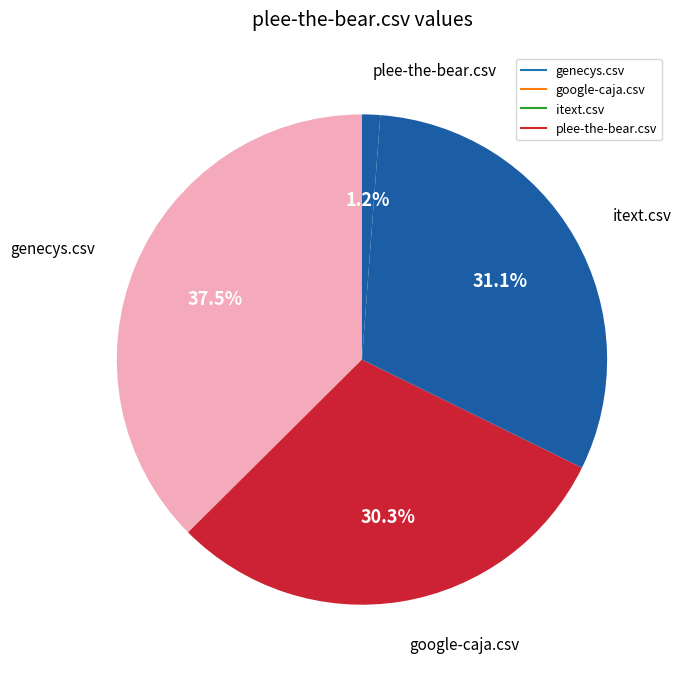

Is there a majority slice in this chart?

No